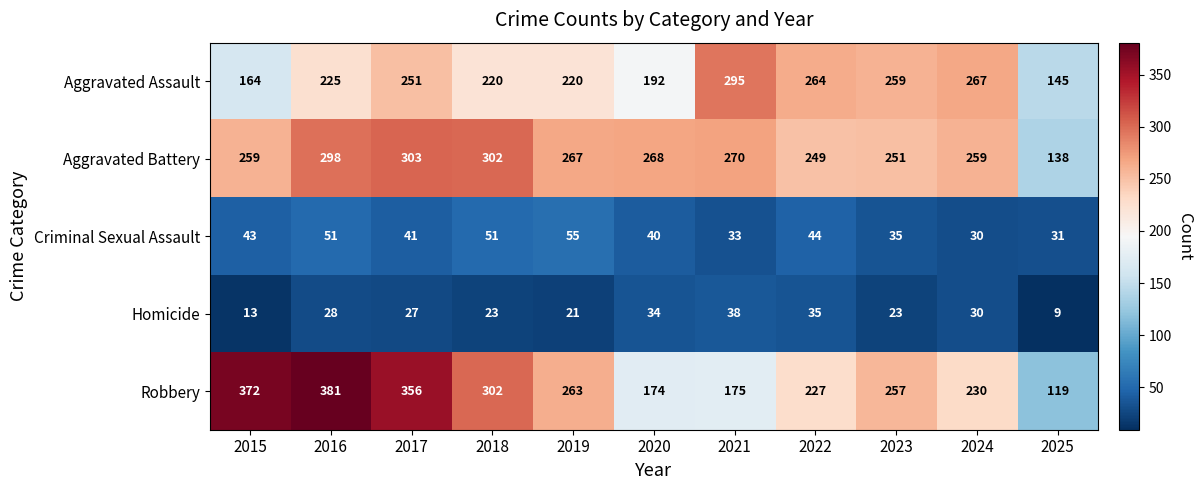

What is the difference between the maximum and minimum values in the Criminal Sexual Assault series?

25